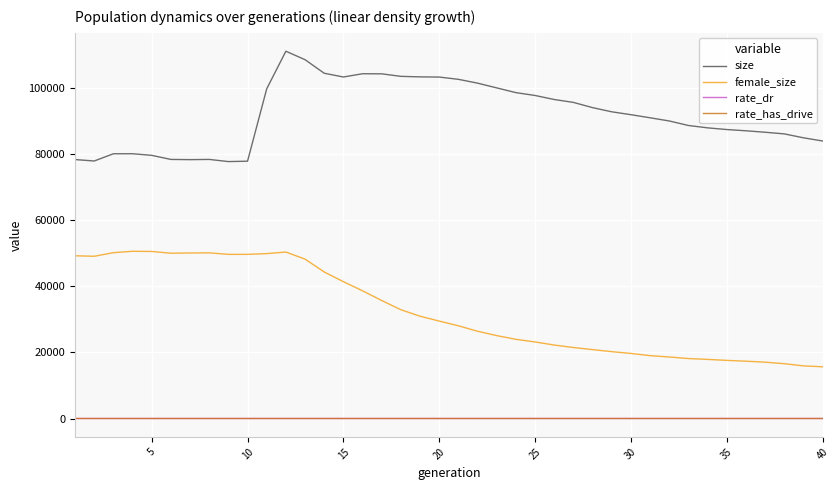

In size, how many points are lower than both neighbors (excluding endpoints)?

4